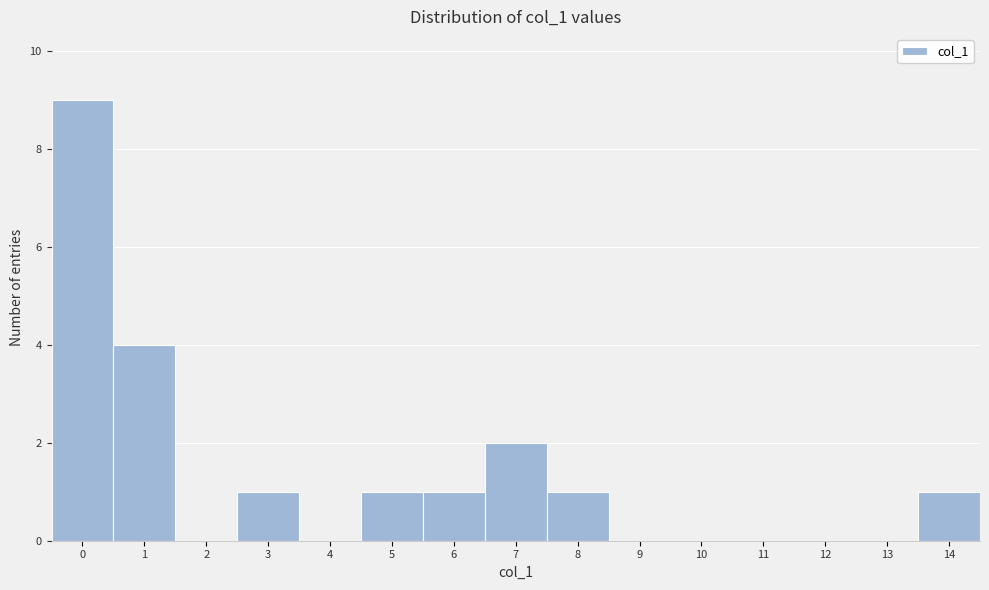

Reading left to right, transcribe this chart: for each bar, give the range it covers on the x-axis and its height. The values are not printed on the chart, so give them approximately, as read against the axis.

-0.5 to 0.5: 9
0.5 to 1.5: 4
1.5 to 2.5: 0
2.5 to 3.5: 1
3.5 to 4.5: 0
4.5 to 5.5: 1
5.5 to 6.5: 1
6.5 to 7.5: 2
7.5 to 8.5: 1
8.5 to 9.5: 0
9.5 to 10.5: 0
10.5 to 11.5: 0
11.5 to 12.5: 0
12.5 to 13.5: 0
13.5 to 14.5: 1